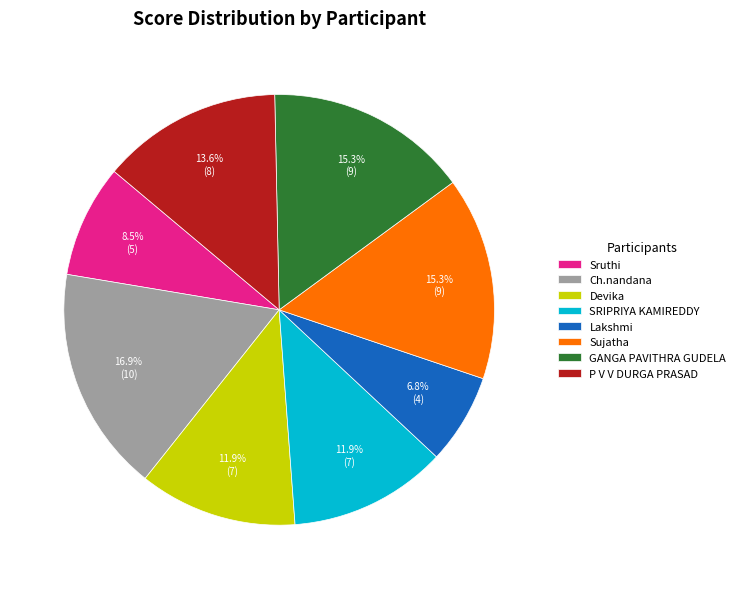

Is there a majority slice in this chart?

No